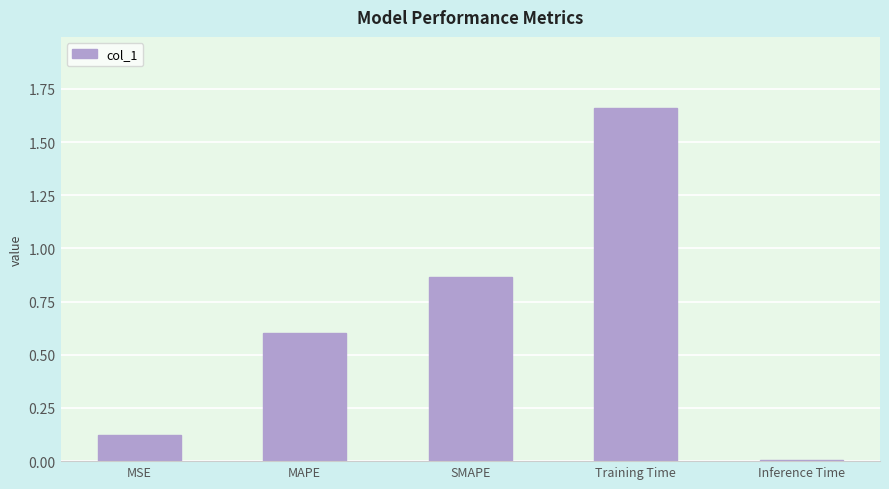

Does the chart contain stacked bars?

No